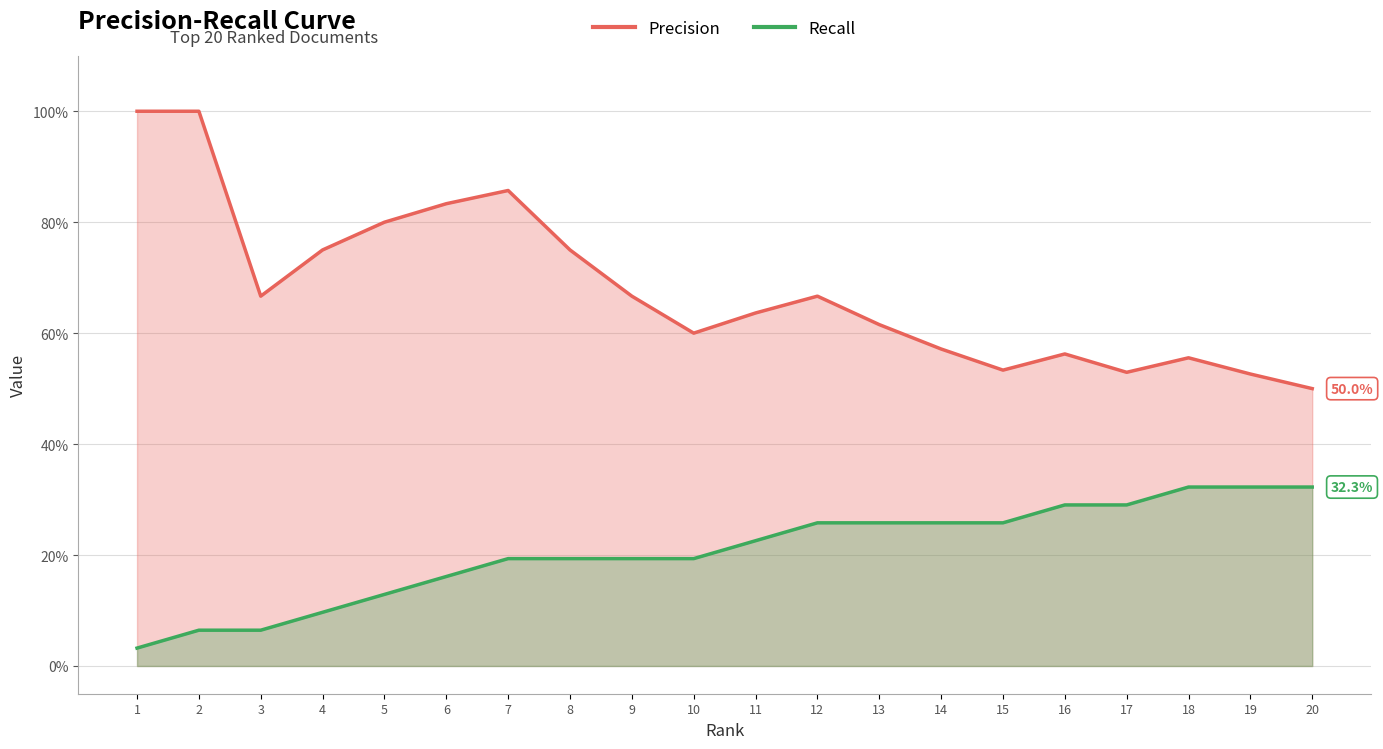

Is it true that Precision equals 0.1 at 18?

False